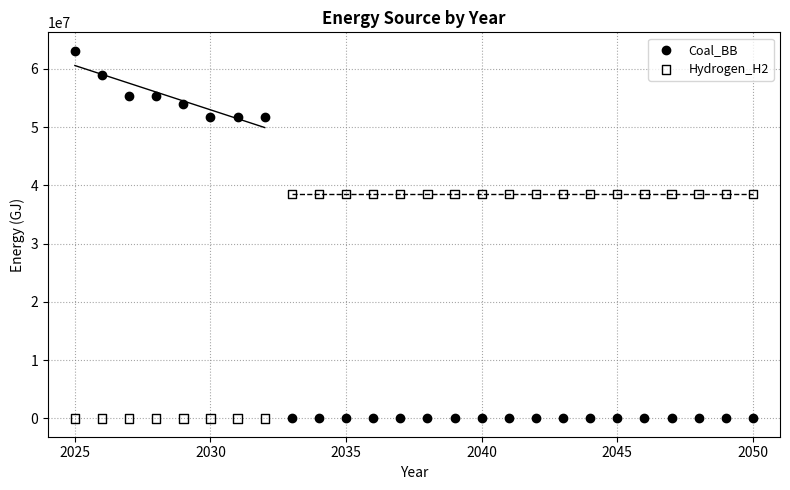

Which series has the largest Y range (max minus min)?

Coal_BB